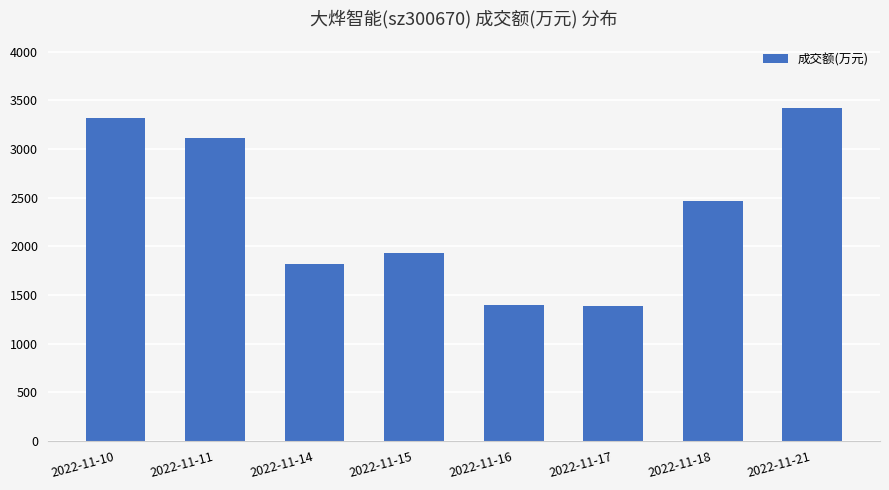

How many values are below 2470?

4